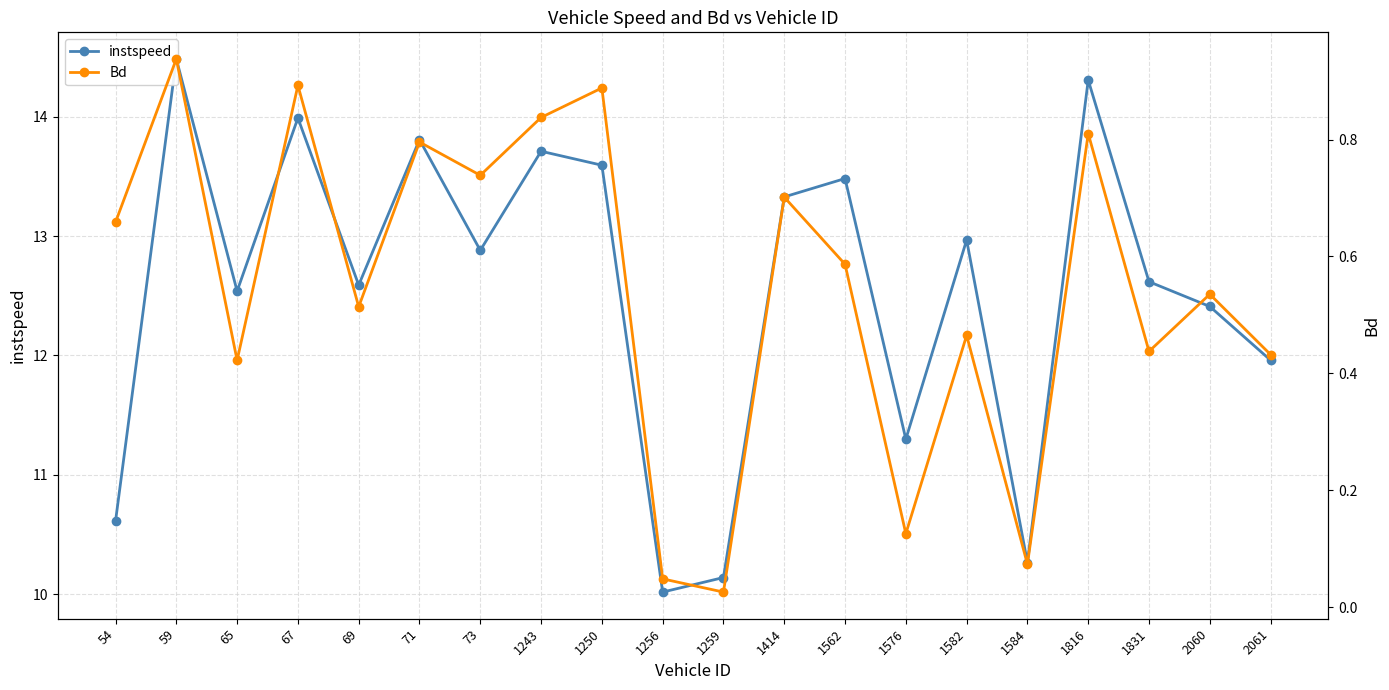

What is the difference between the highest and lowest values at 1582?

12.5